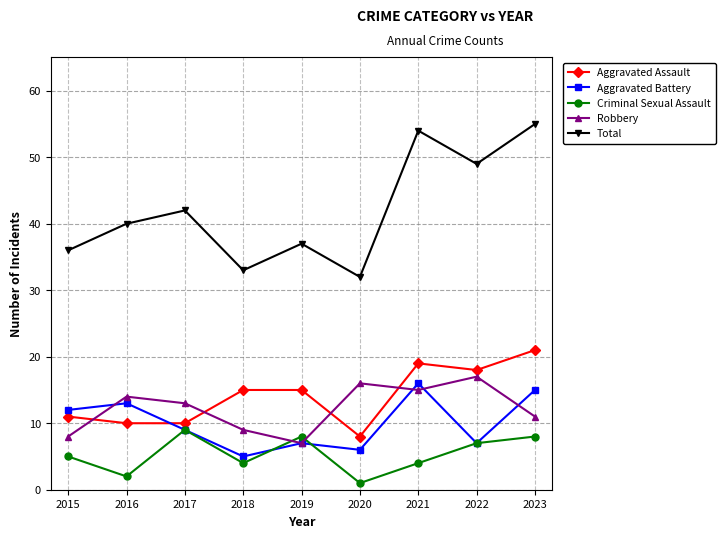

The value of Criminal Sexual Assault at 2022 is 7. True or false?

True